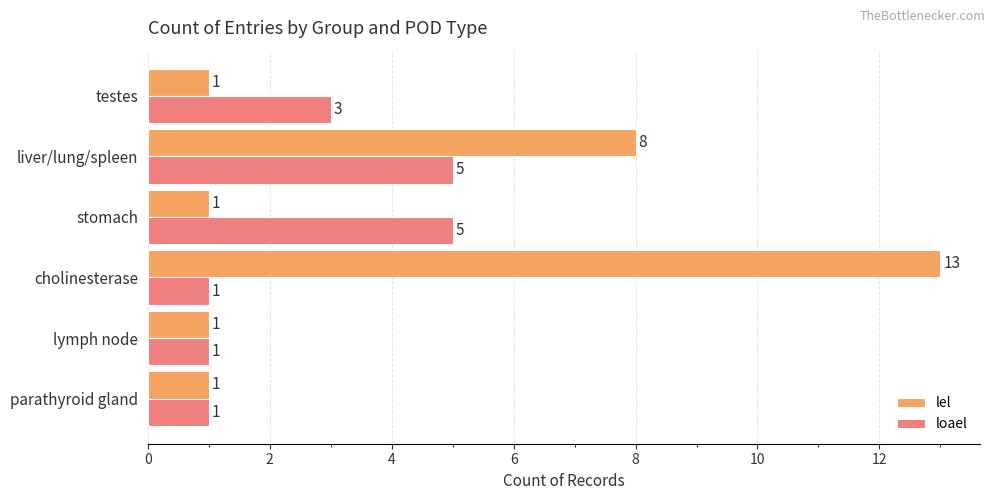

Which series has the largest range (max minus min)?

lel